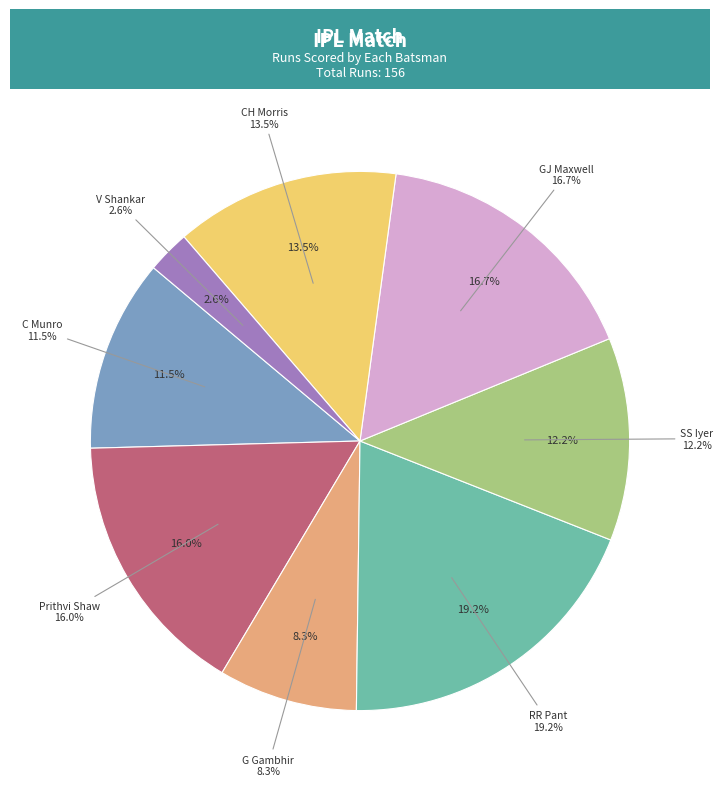

Which has a higher value, G Gambhir or V Shankar?

G Gambhir